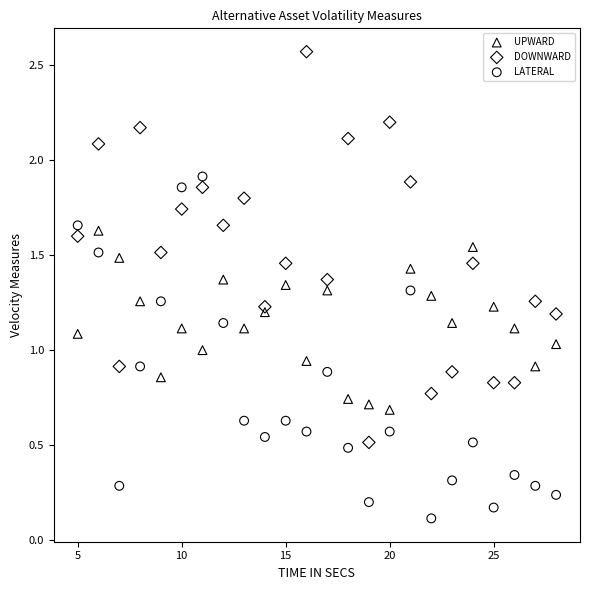

Which series has the widest spread of Y values?

DOWNWARD